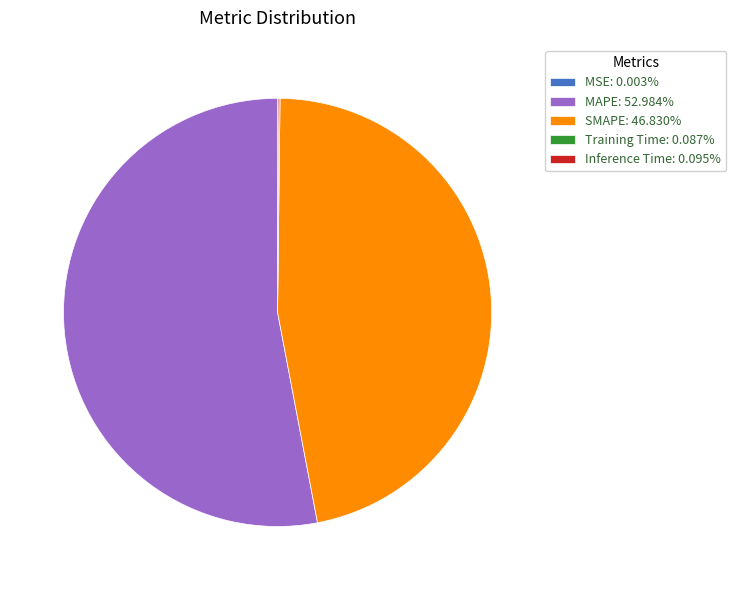

Does SMAPE: 46.830% represent more than half of the total?

No